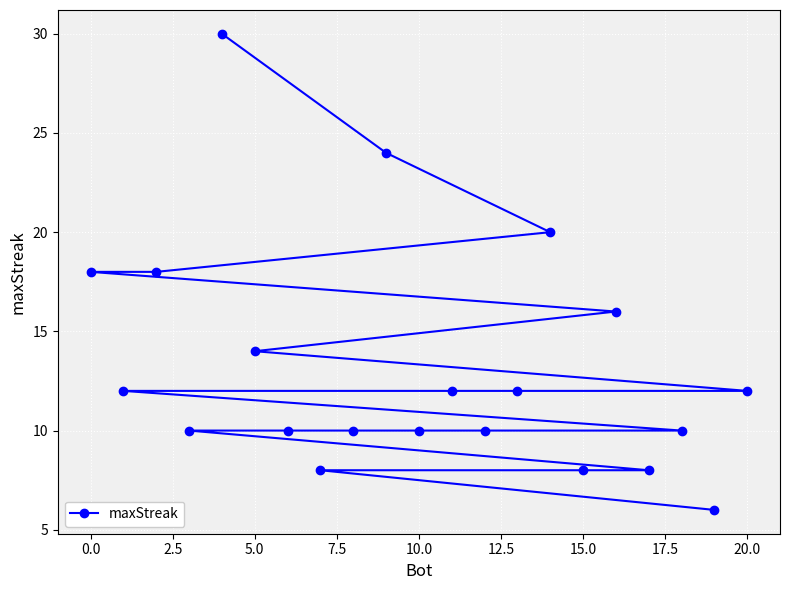

Reading left to right, what are all the values shown in this chart?

18	12	18	10	30	14	10	8	10	24	10	12	10	12	20	8	16	8	10	6	12